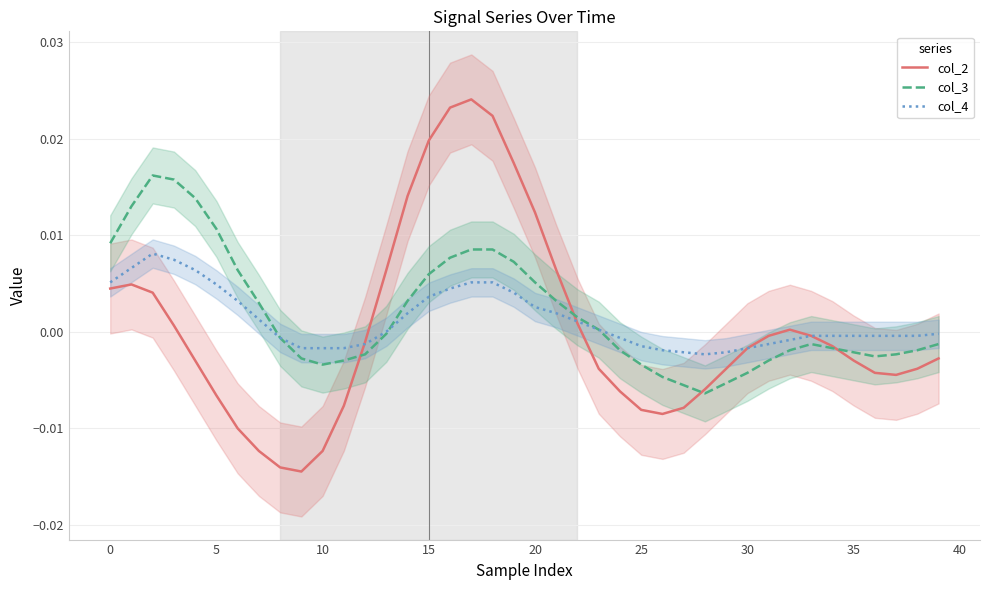

How many data points in col_2 are less than 0?

25